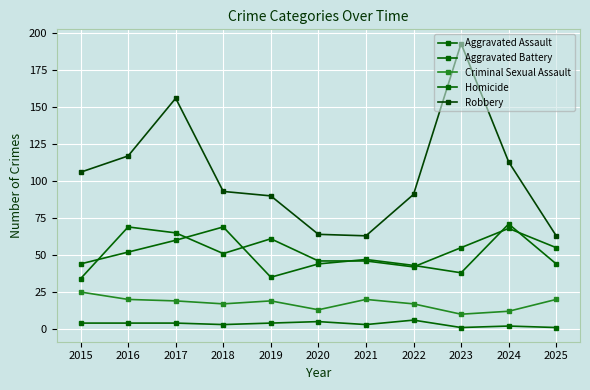

How many lines are shown in the chart?

5